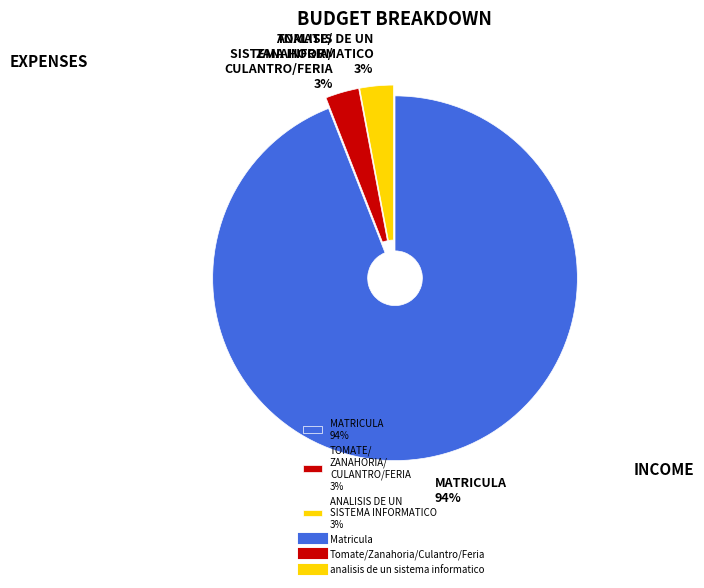

Is there any slice that represents more than half of the pie?

Yes